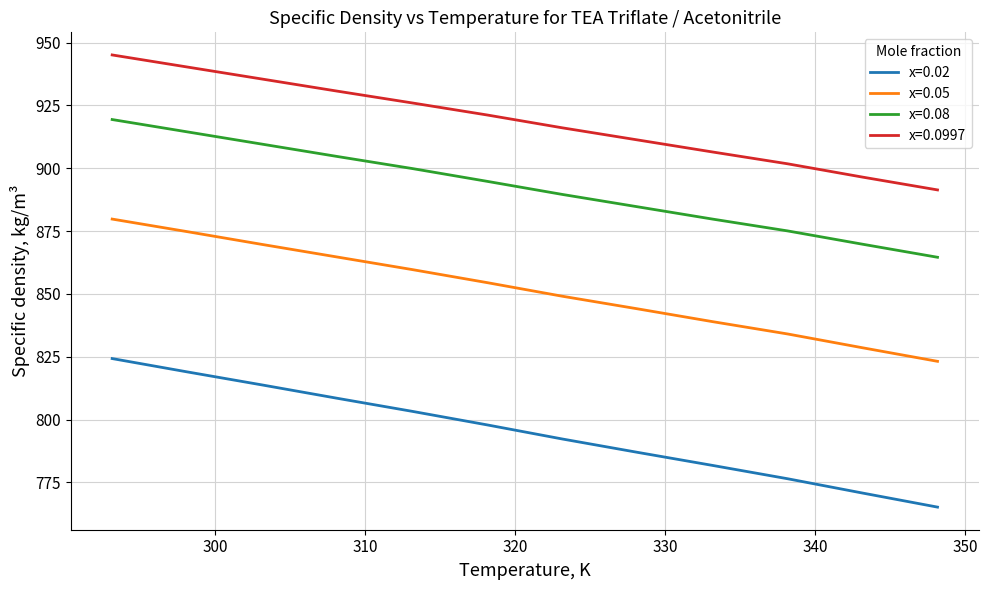

What is the lowest value of the x=0.05 series?

823.2